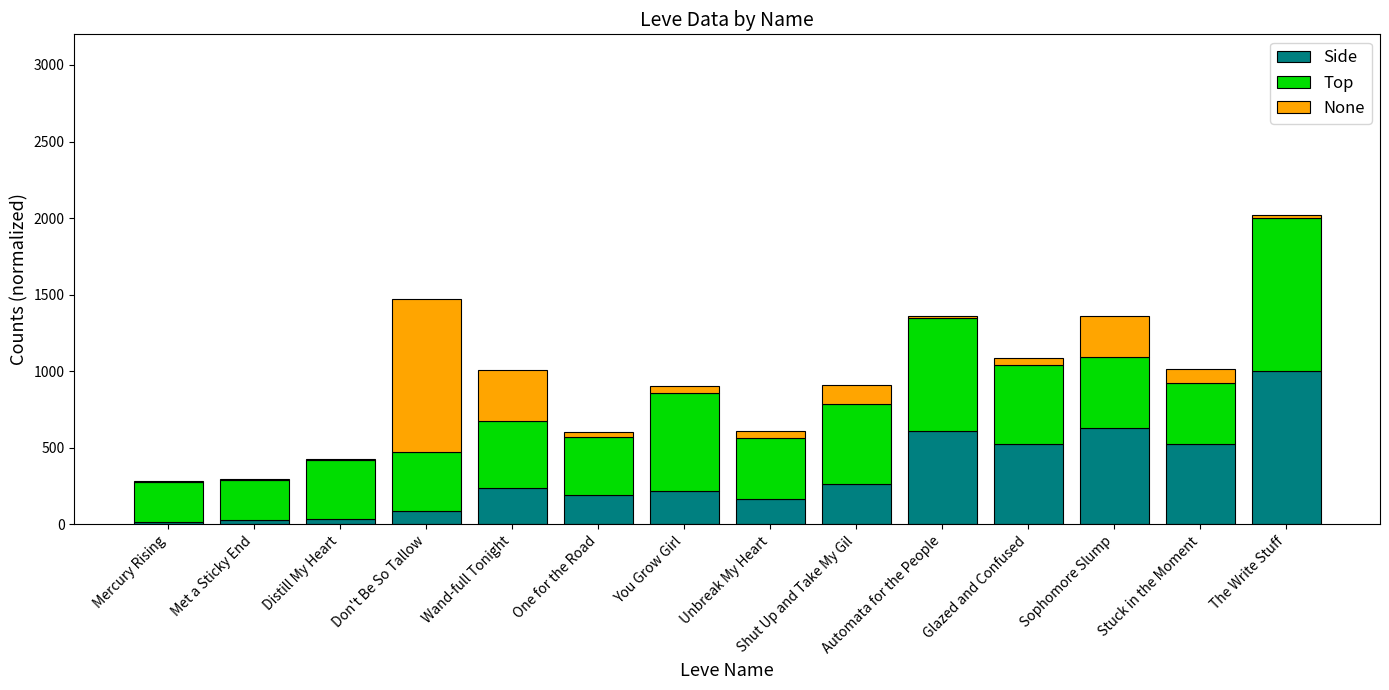

What is the sum of all Side values?

4541.9